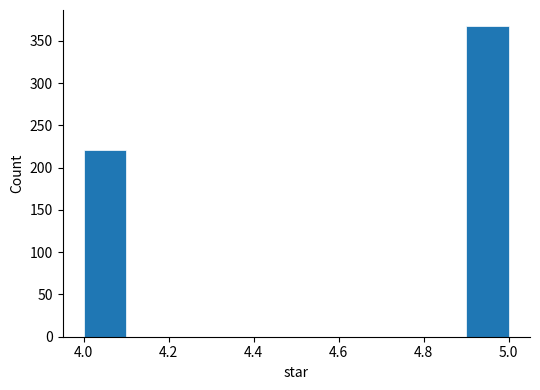

Reading left to right, list every bar in this chart as the range it spans on the x-axis followed by its height. The values are not printed on the chart, so give them approximately, as read against the axis.

4.0 to 4.1: 220
4.1 to 4.2: 0
4.2 to 4.3: 0
4.3 to 4.4: 0
4.4 to 4.5: 0
4.5 to 4.6: 0
4.6 to 4.7: 0
4.7 to 4.8: 0
4.8 to 4.9: 0
4.9 to 5.0: 370